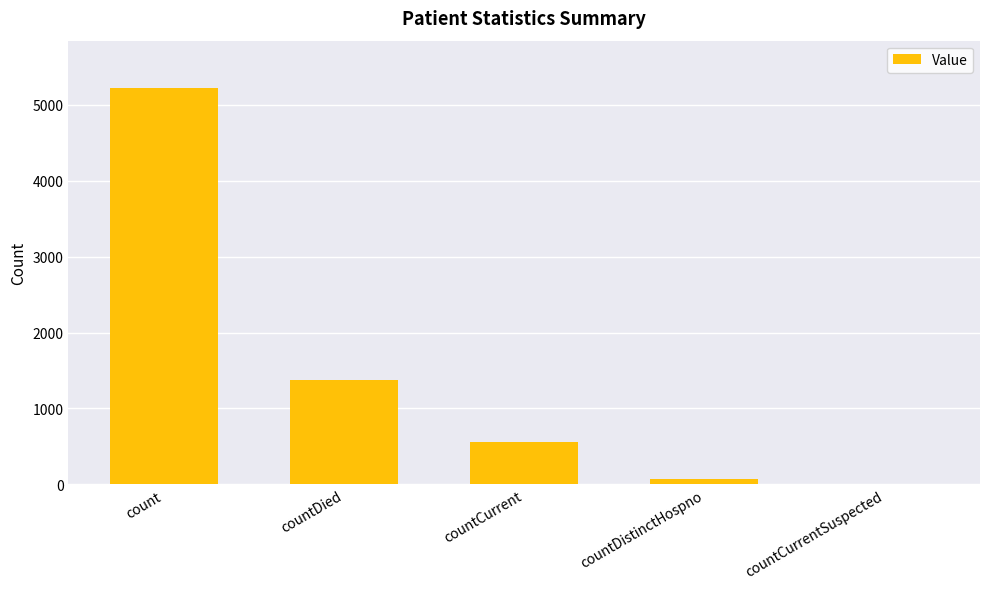

Reading left to right, list all the values displayed in this chart.

5220	1375	561	76	0